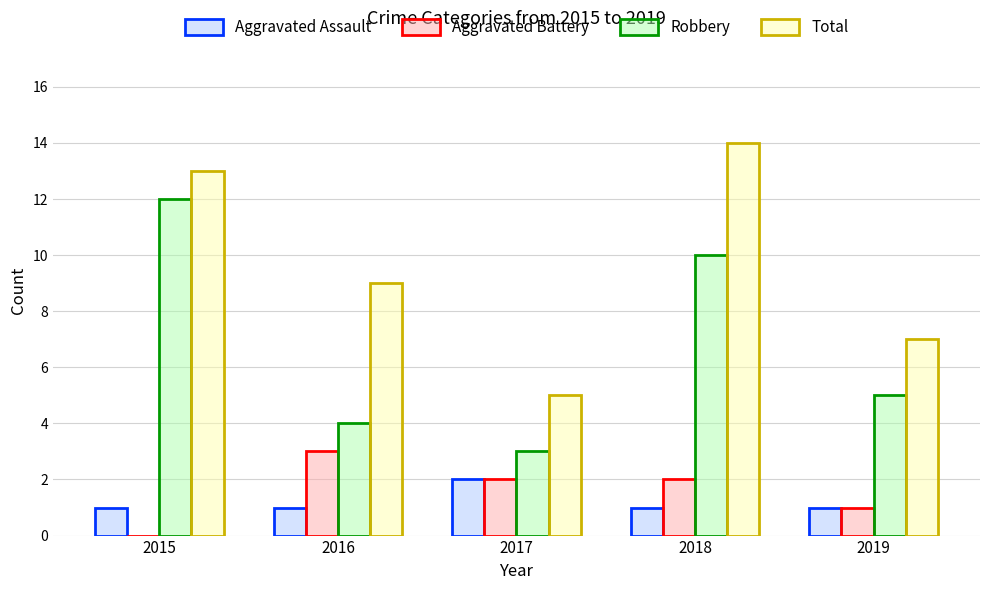

What is the average value of the Total series?

10